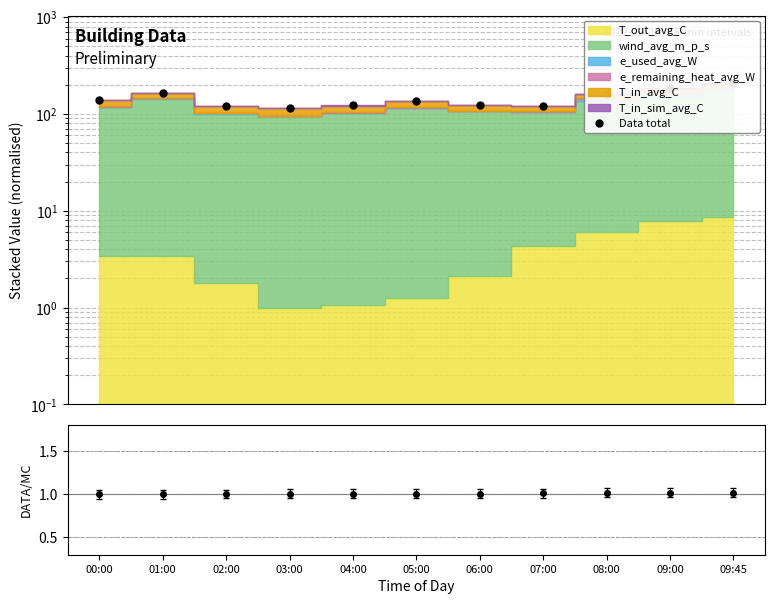

What is the difference between the values at 08:00 and 09:45?

44.7